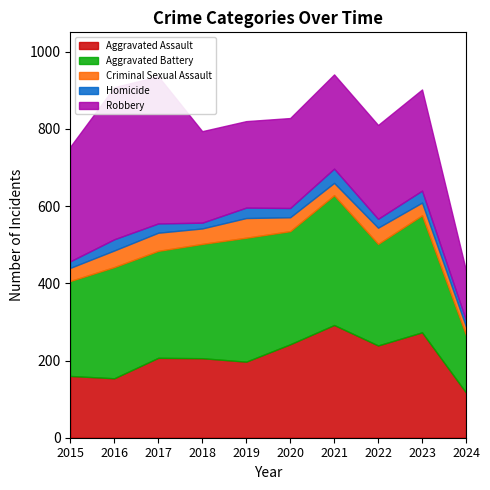

What is the sum of all Criminal Sexual Assault values?

380